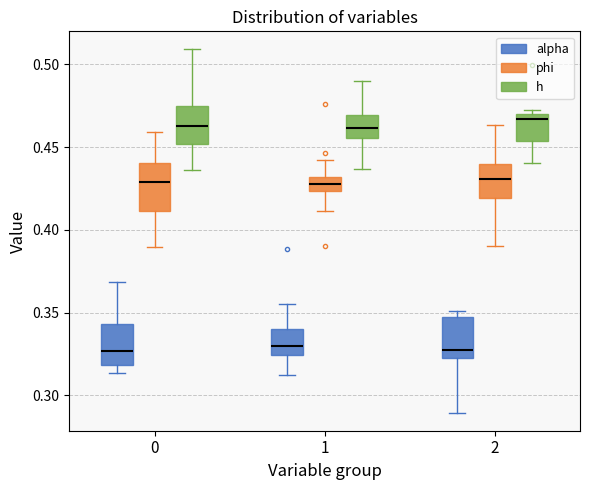

Where is the lower edge of the box for 1 (h) on the y-axis? The values are not printed on the chart, so give them approximately, as read against the axis.

0.455